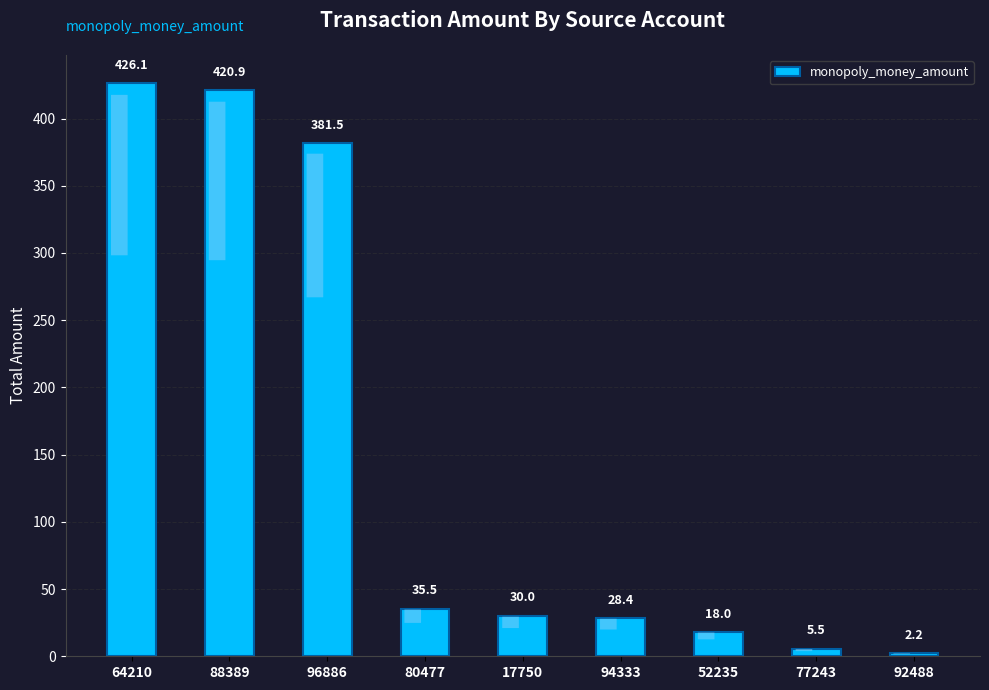

Which label corresponds to the largest value in the chart?

64210